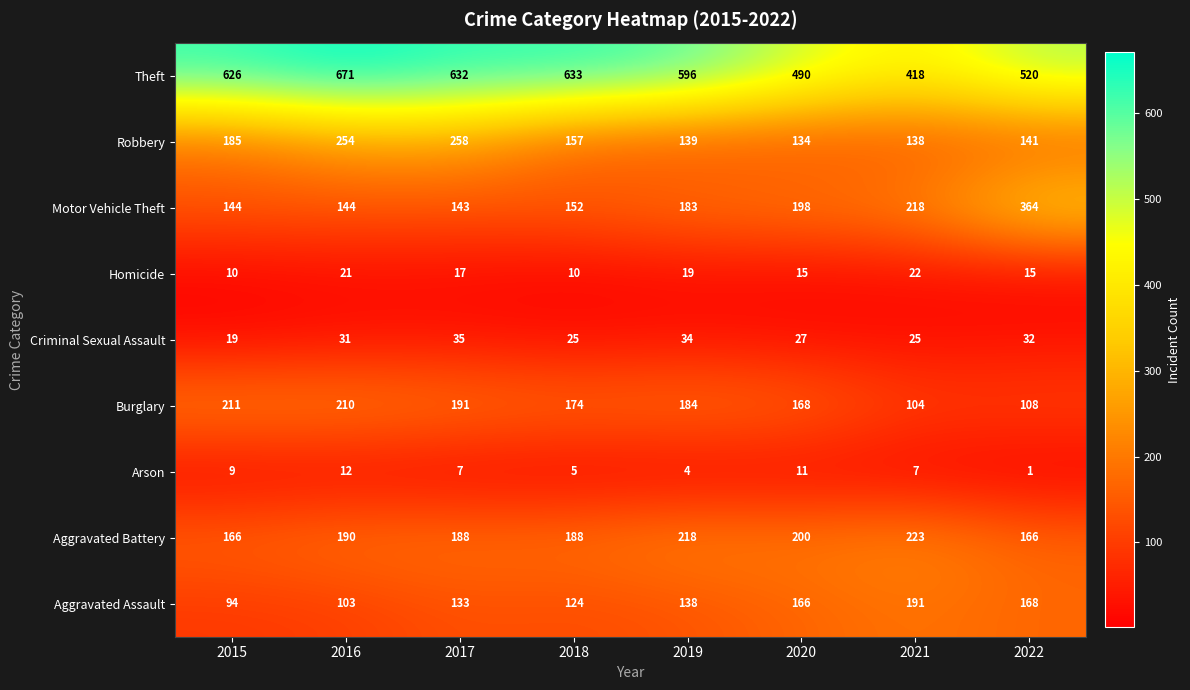

Which series has the widest spread of values?

Theft